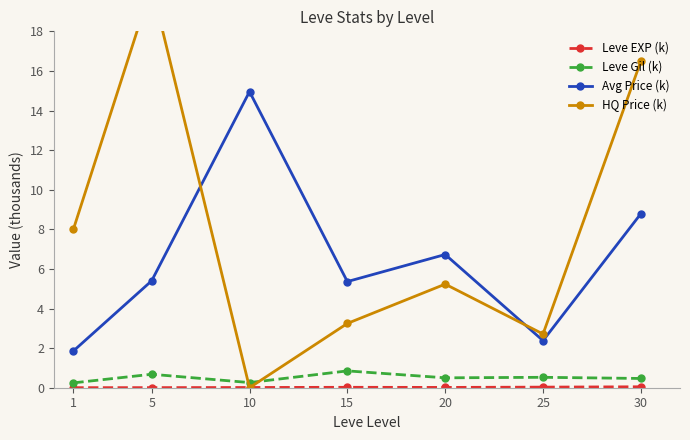

What is the maximum value shown in the chart?

20.3